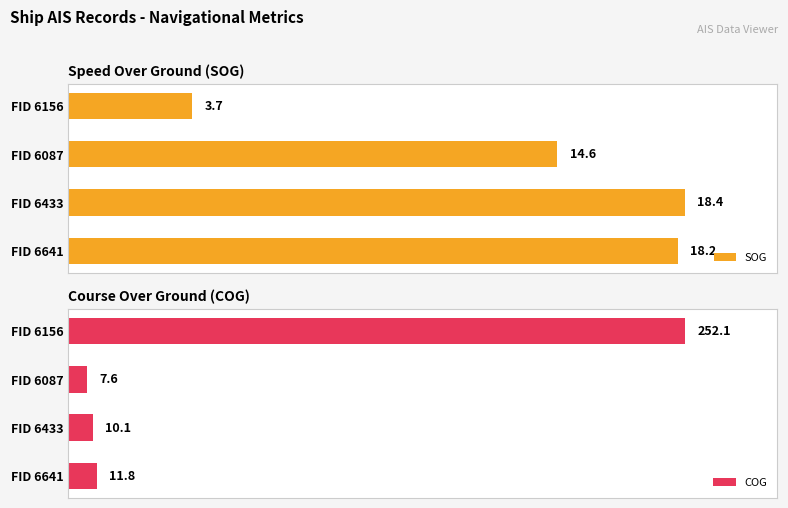

What are all the series names shown in the legend?

SOG, COG